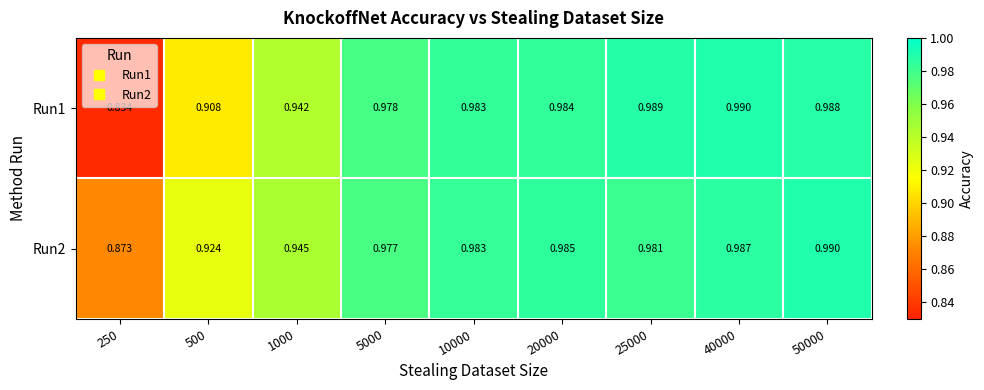

Is the value of Run2 at 10000 greater than the value of Run1 at 20000?

No